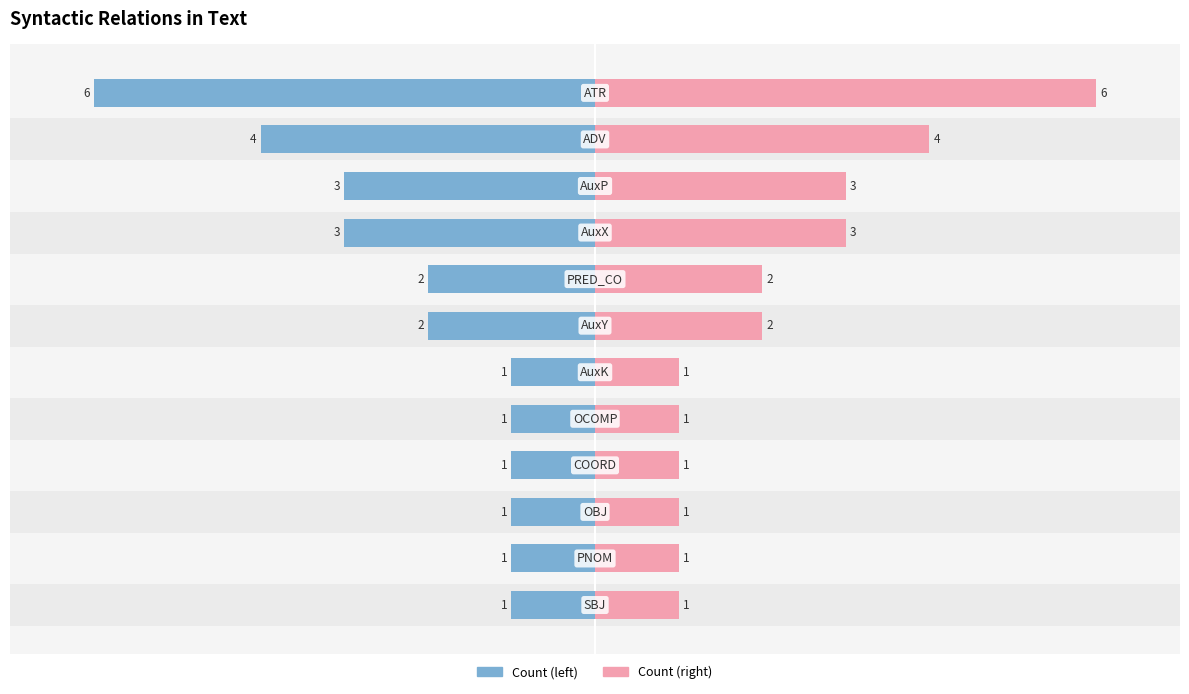

The value of Right count at 5 is 2. True or false?

False